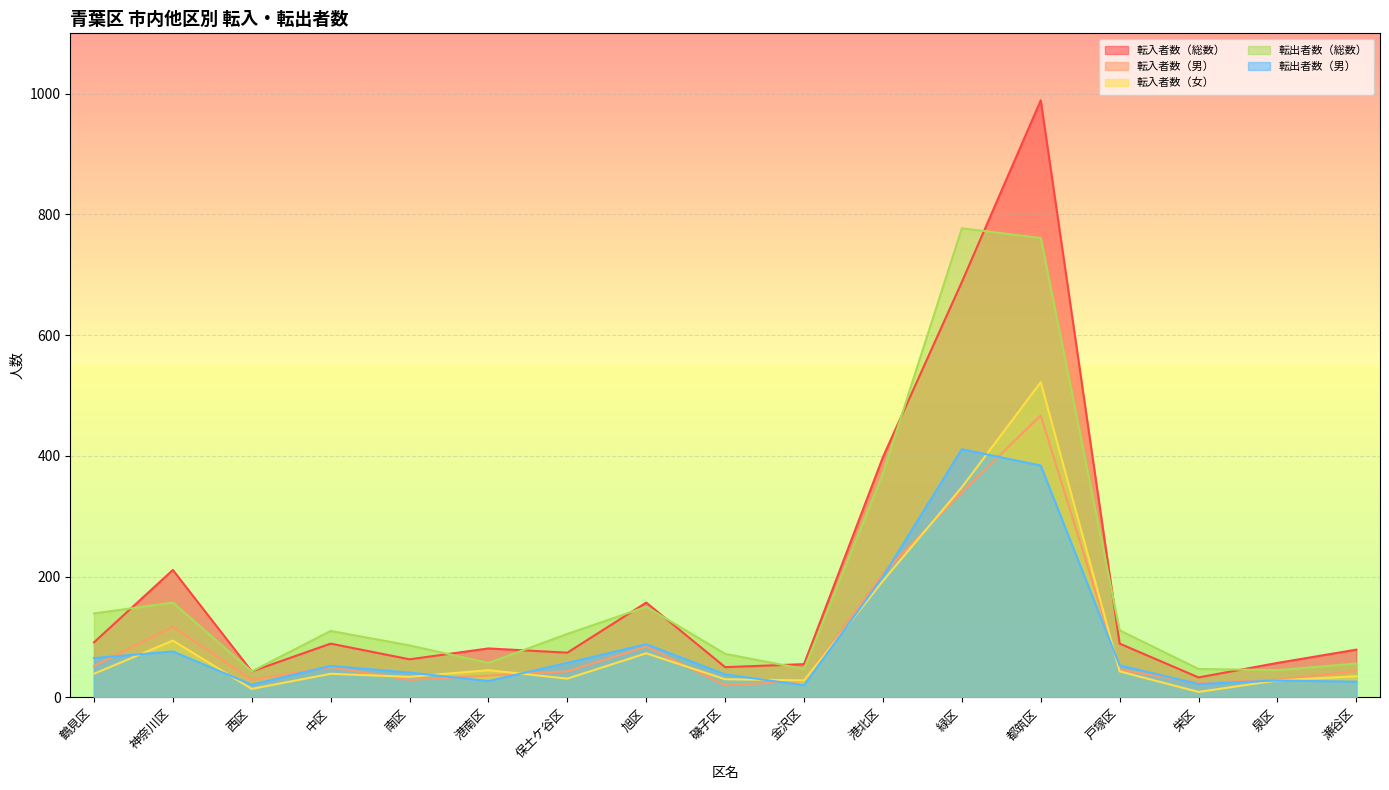

What is the difference between the second highest and second lowest values in the 転出者数（総数） series?

716